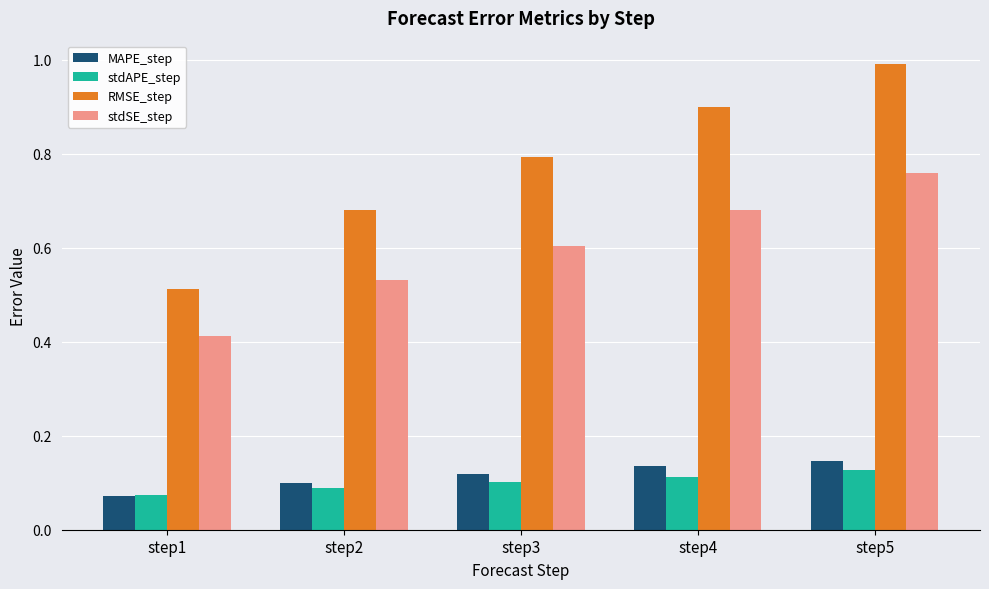

What is the difference between the maximum and minimum values in the stdSE_step series?

0.3